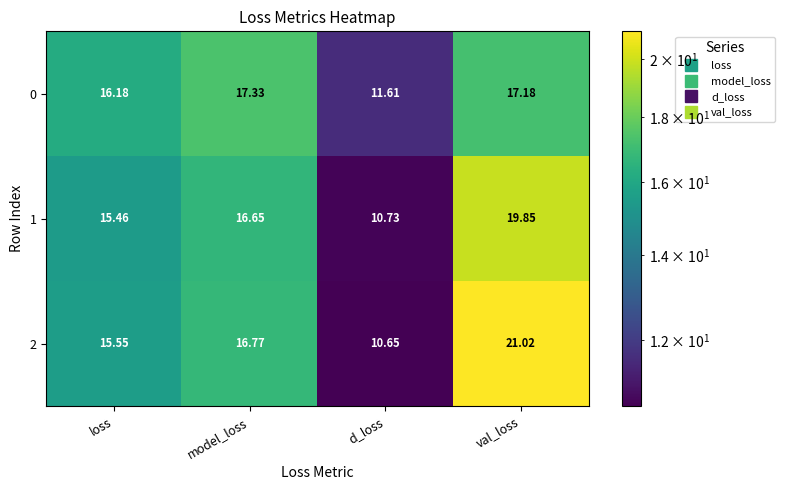

At which category is the sum across all series the highest?

val_loss